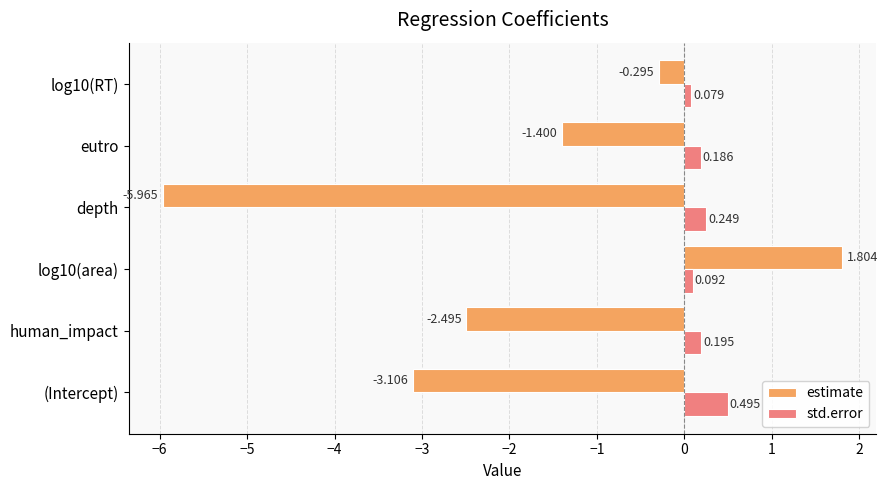

List the series in order of their peak value, lowest first.

std.error, estimate